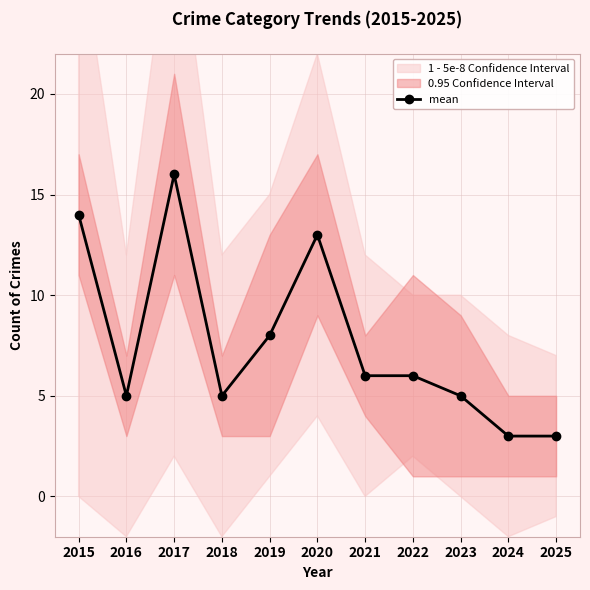

What is the maximum value shown in the chart?

16